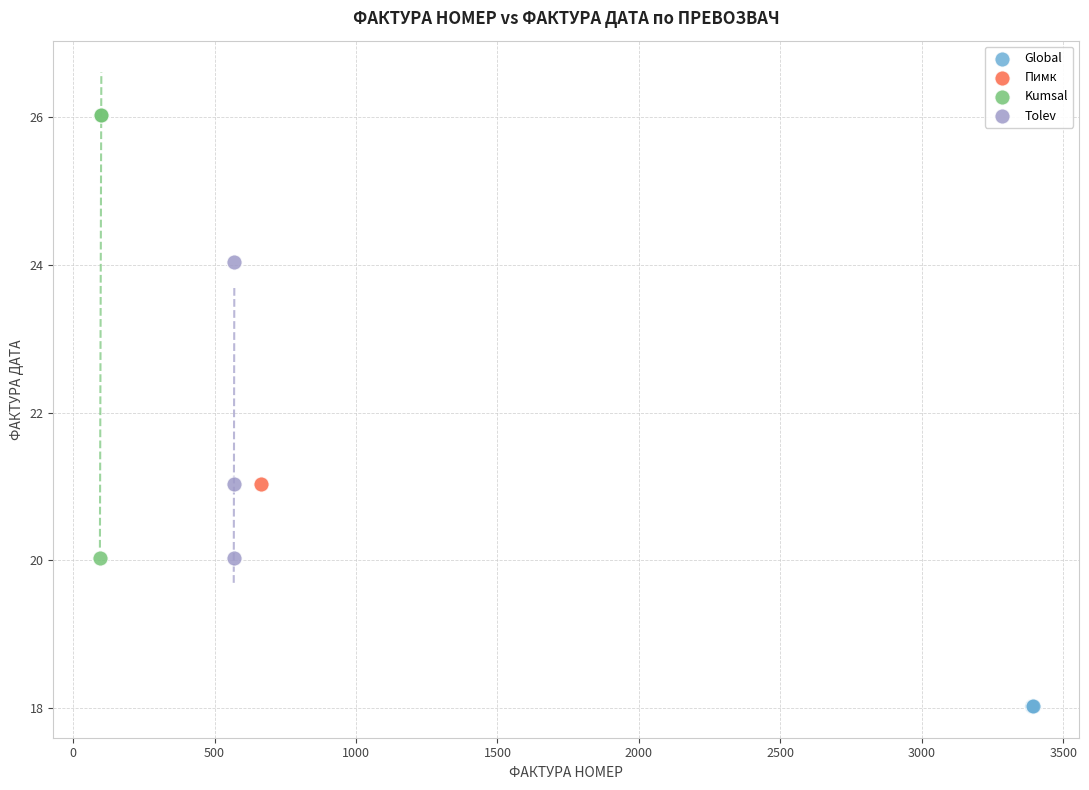

Which series contains the highest Y value?

Kumsal